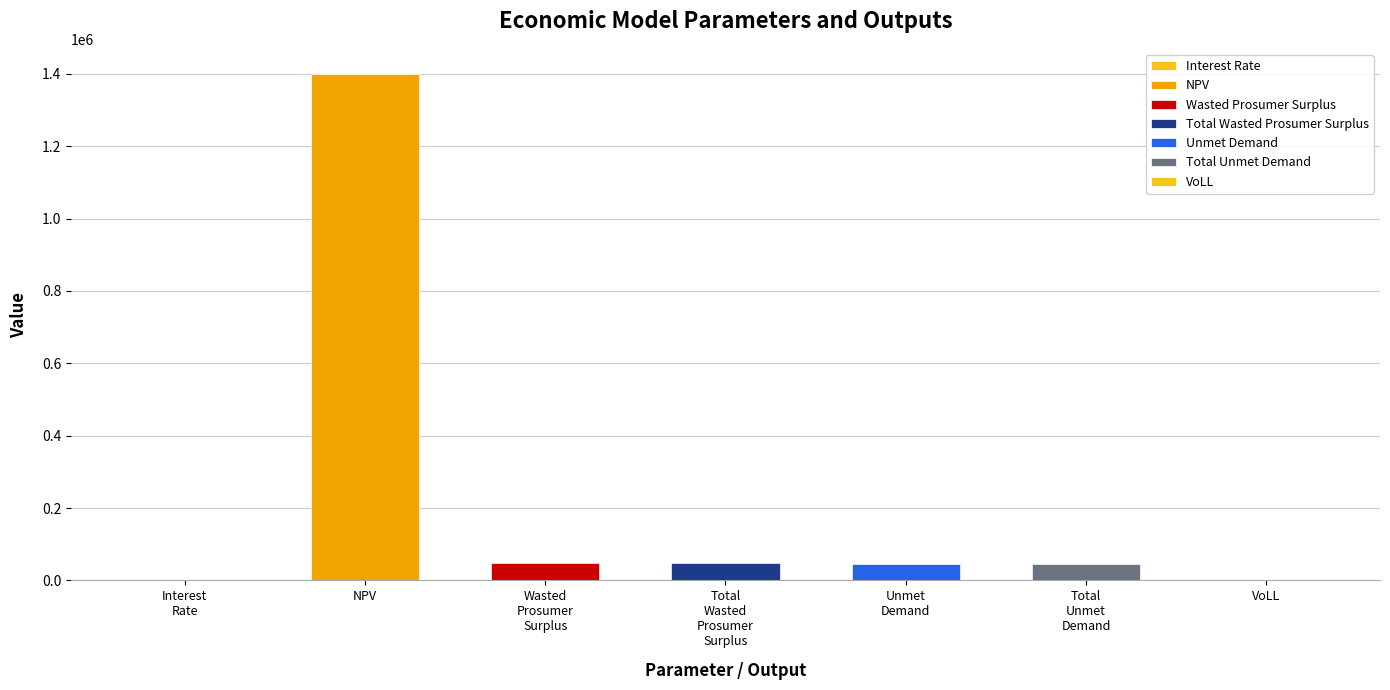

Reading left to right, transcribe all the data shown in this chart.

Interest
Rate=0.1	NPV=1399204.8	Wasted
Prosumer
Surplus=49051.2	Total
Wasted
Prosumer
Surplus=49051.2	Unmet
Demand=45759.1	Total
Unmet
Demand=45759.1	VoLL=0.7